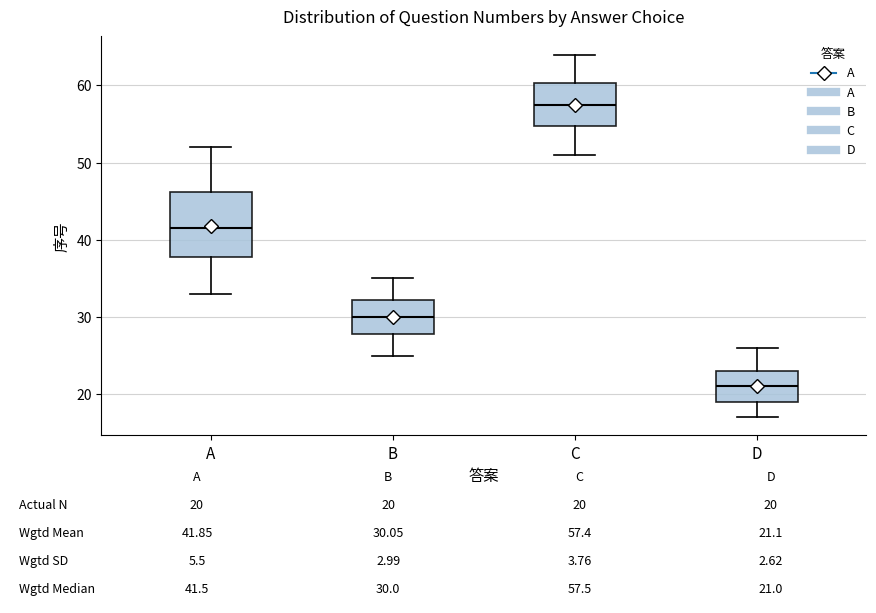

Which box's median line is the highest?

C